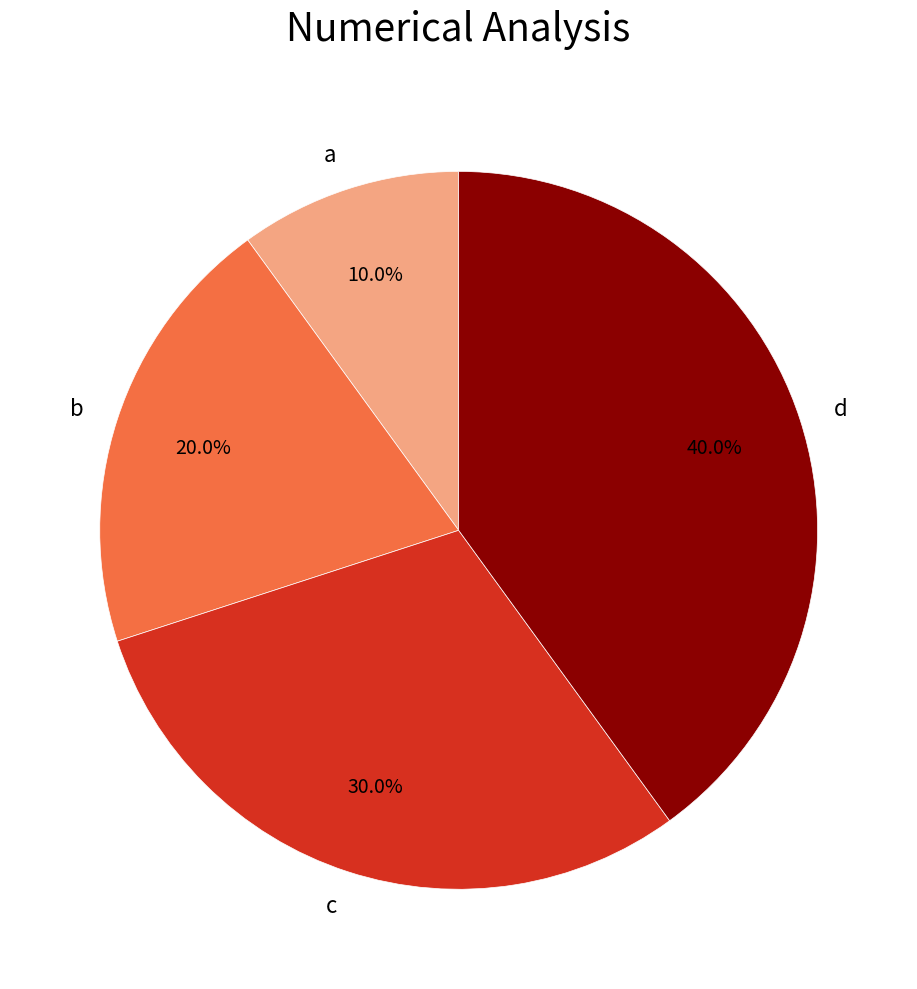

Is it true that d is 54% of the pie?

False